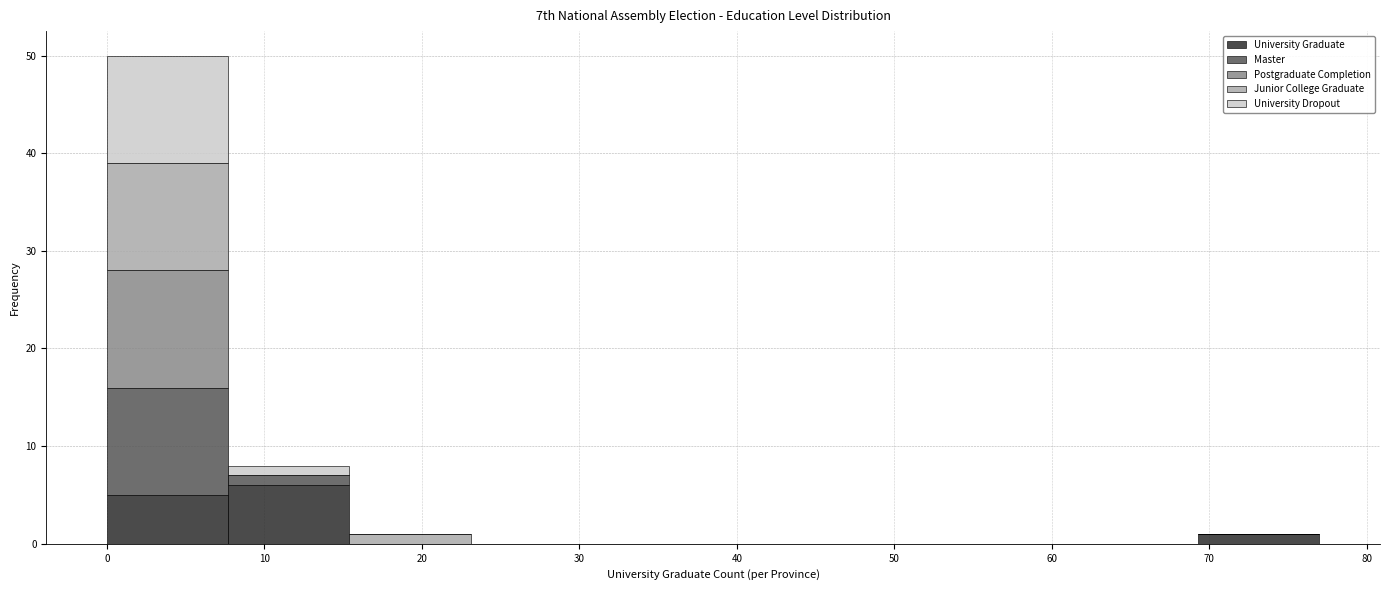

Reading left to right, transcribe this chart: for each stacked bar, give the range it covers on the x-axis and its total height. Neither the bar edges nor the heights are printed on the chart, so give them approximately, as read against the axes.

0.0 to 7.7: 50
7.7 to 15.4: 8
15.4 to 23.1: 1
23.1 to 30.8: 0
30.8 to 38.5: 0
38.5 to 46.2: 0
46.2 to 53.9: 0
53.9 to 61.6: 0
61.6 to 69.3: 0
69.3 to 77.0: 1